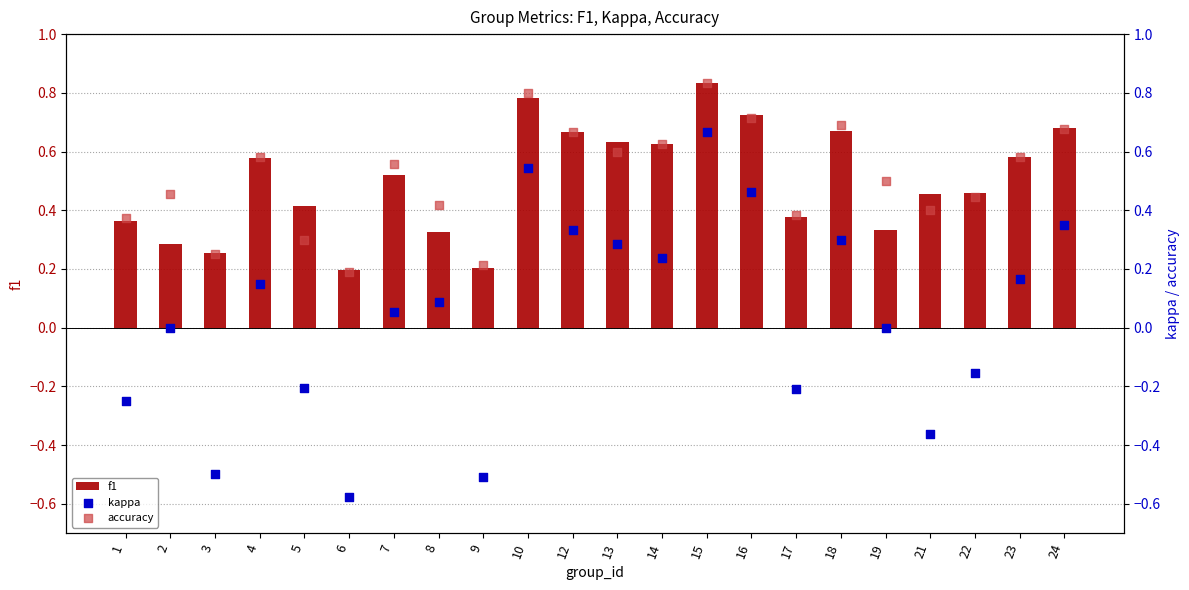

At how many categories does at least one series exceed 0?

22